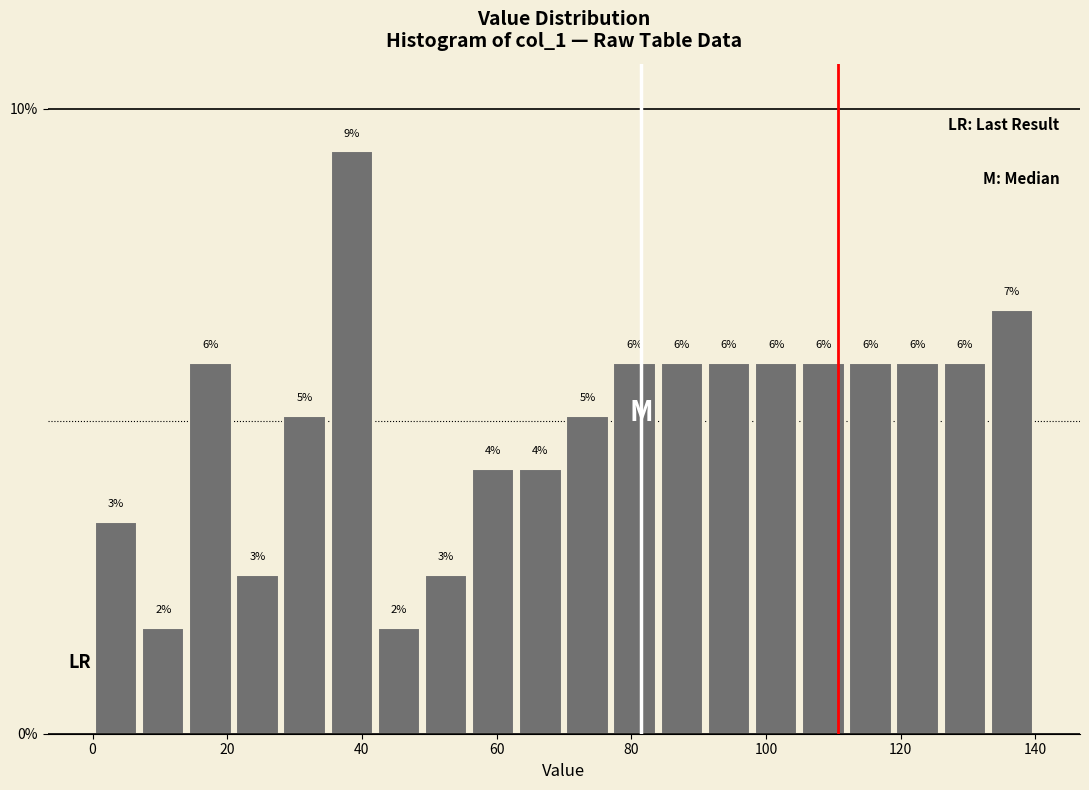

Read against the x-axis, roughly where is the centre of the tallest bar?

38